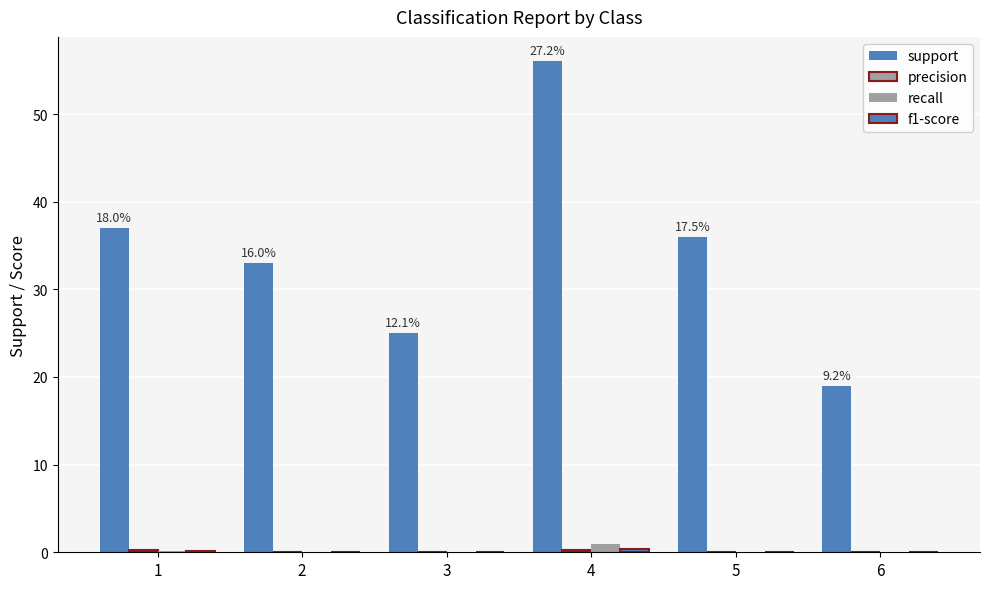

What is the difference between the maximum and second lowest values in the precision series?

0.3